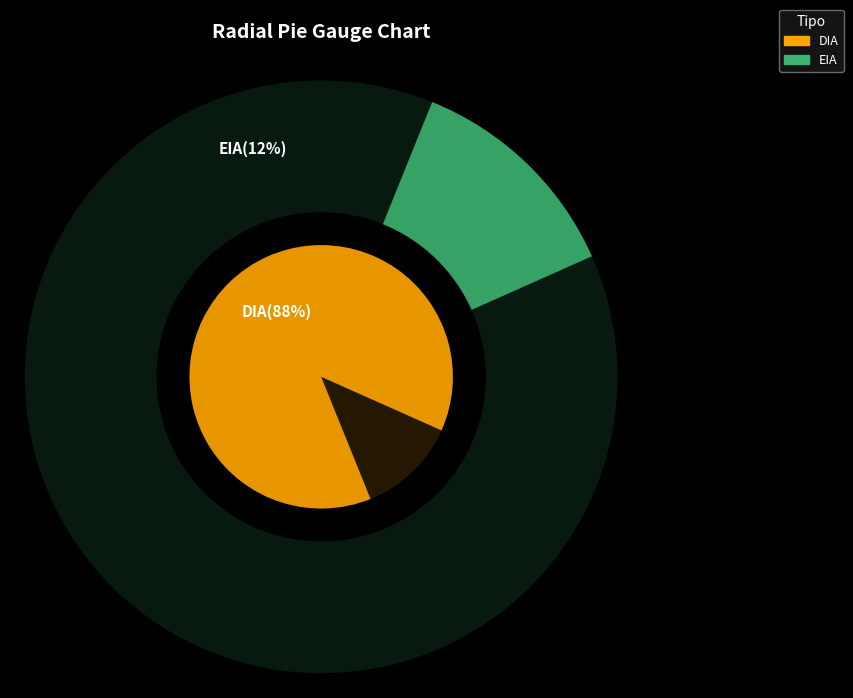

Between DIA and EIA, which is larger?

DIA